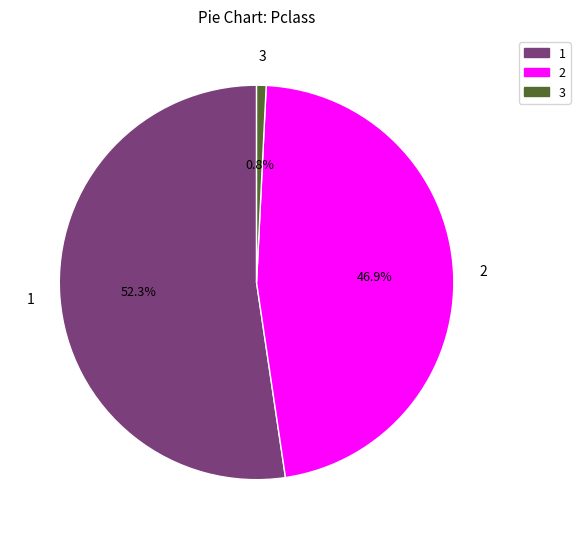

Does 1 account for over 50% of the chart?

Yes